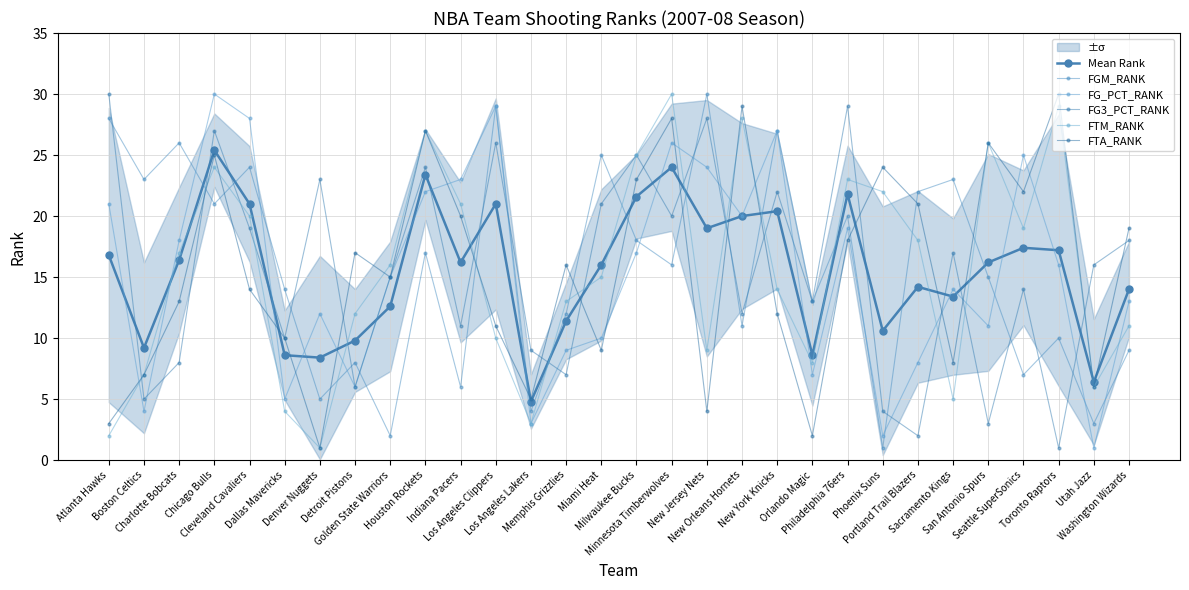

Where is the first local maximum for FTA_RANK?

Chicago Bulls